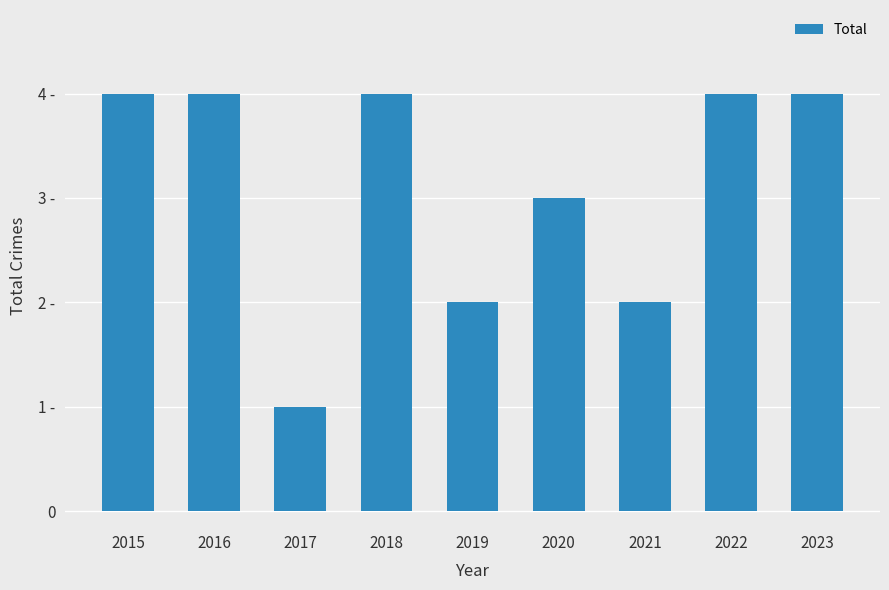

Reading left to right, transcribe all the data shown in this chart.

2015=4	2016=4	2017=1	2018=4	2019=2	2020=3	2021=2	2022=4	2023=4